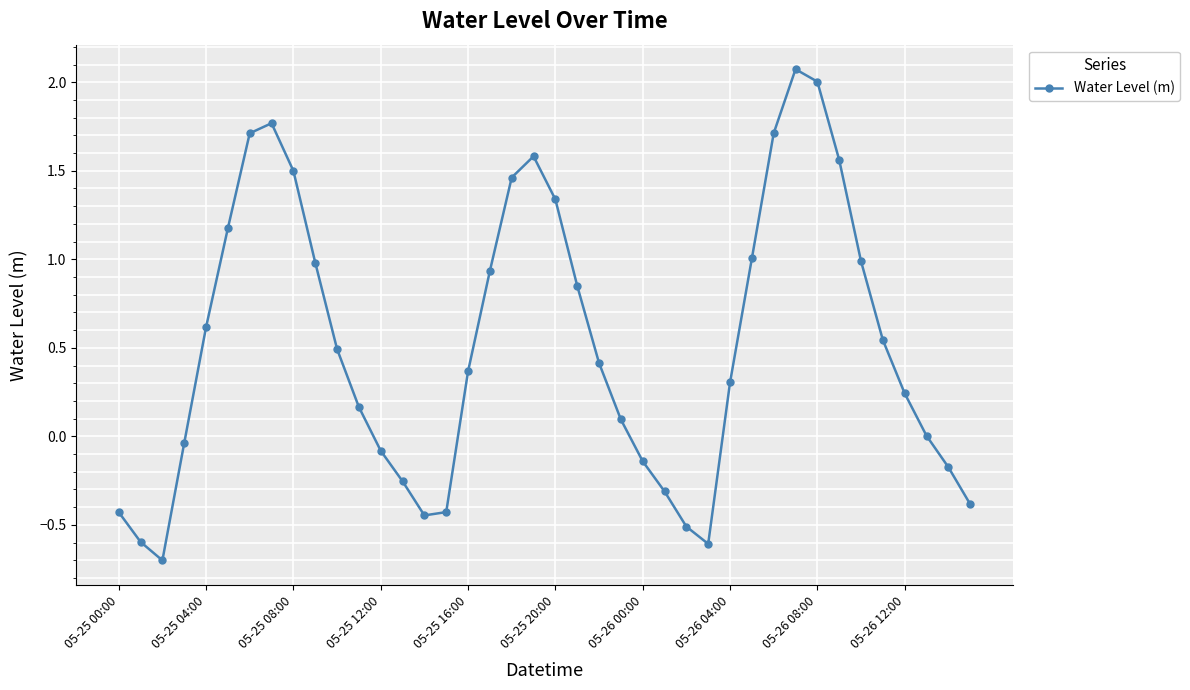

How many points are higher than both their immediate neighbors (excluding endpoints)?

3